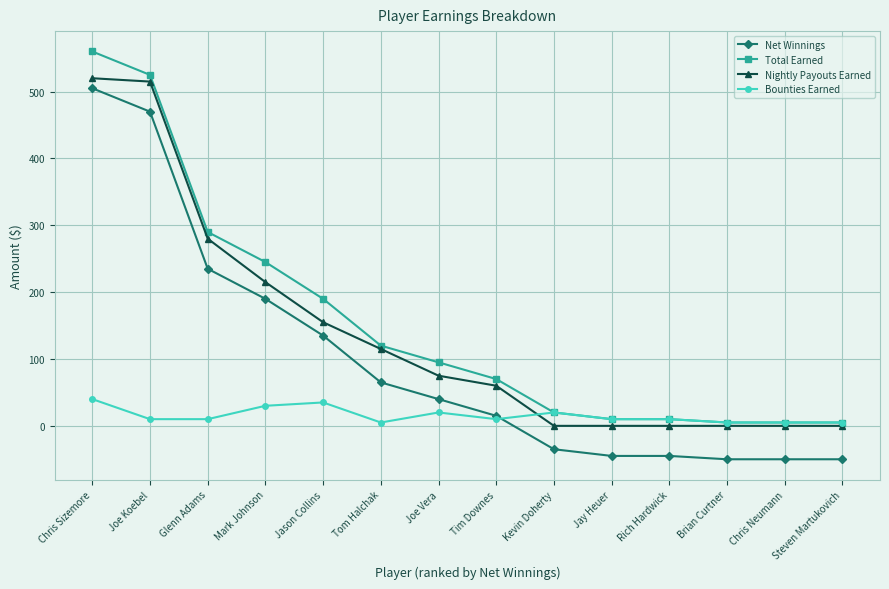

What is the greatest value displayed?

560